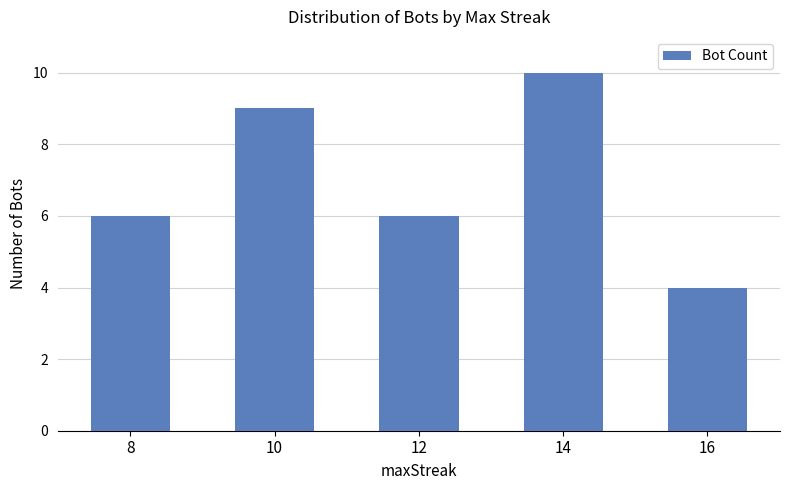

What is the change in value from 8 to 10?

+3